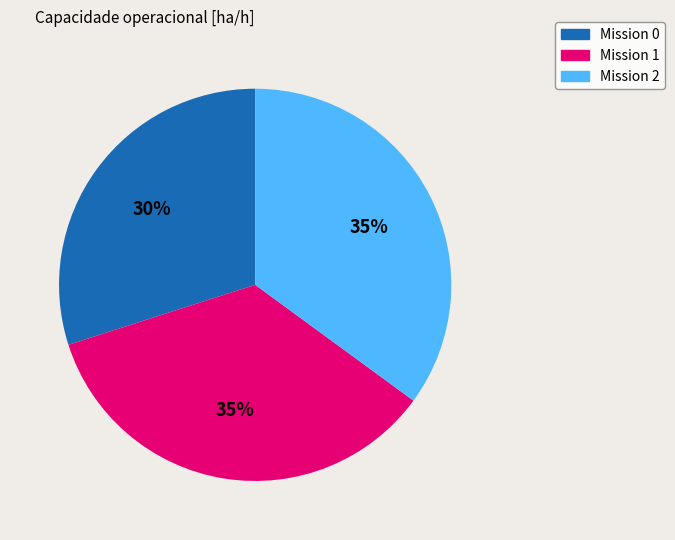

Is there any slice that represents more than half of the pie?

No